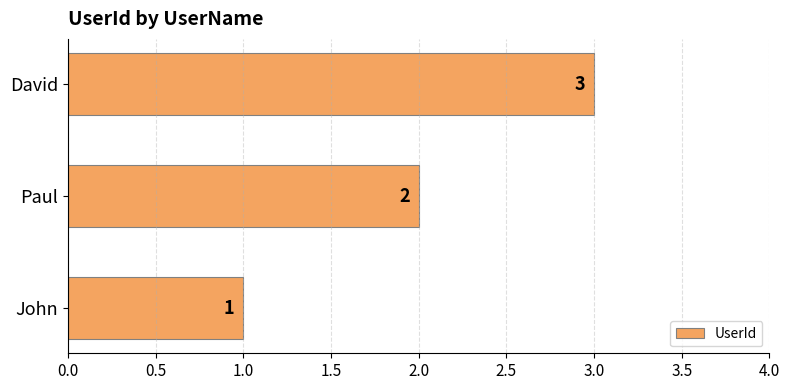

How many distinct data groups are displayed?

1